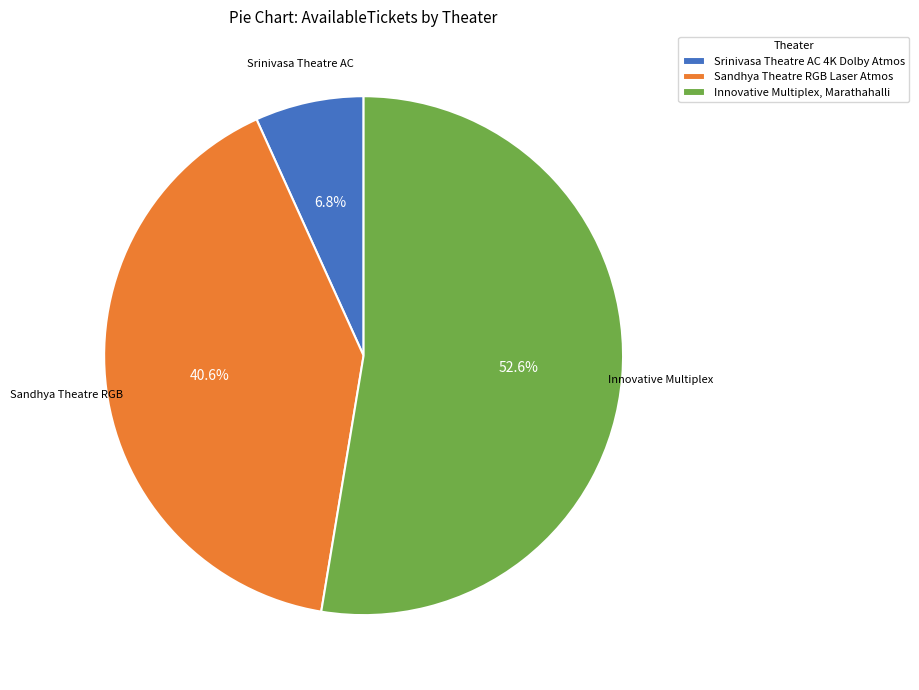

To the nearest percent, what is the combined percentage of Srinivasa Theatre AC 4K Dolby Atmos and Innovative Multiplex, Marathahalli?

59%